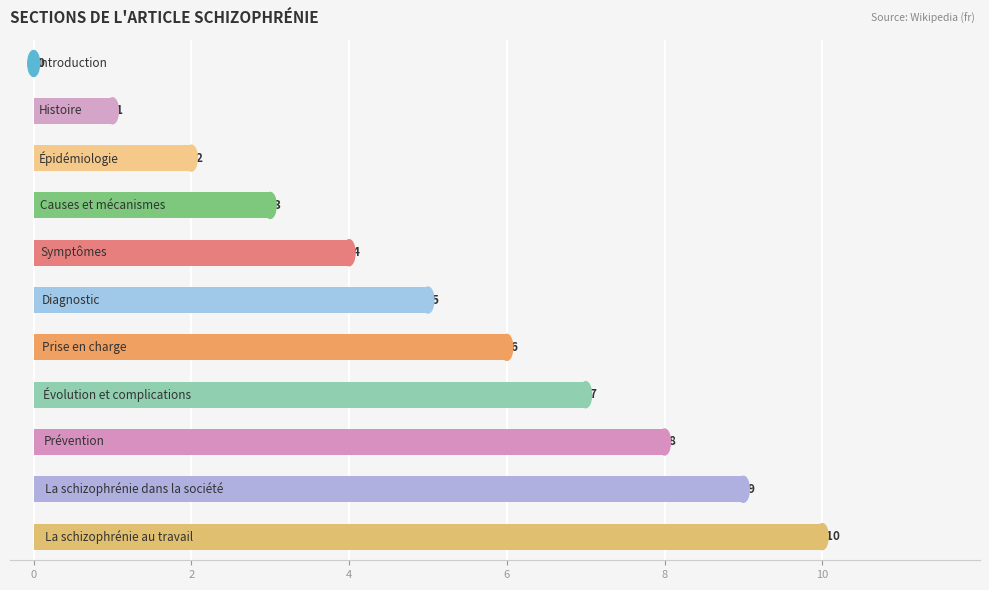

What is the sum of all values?

55